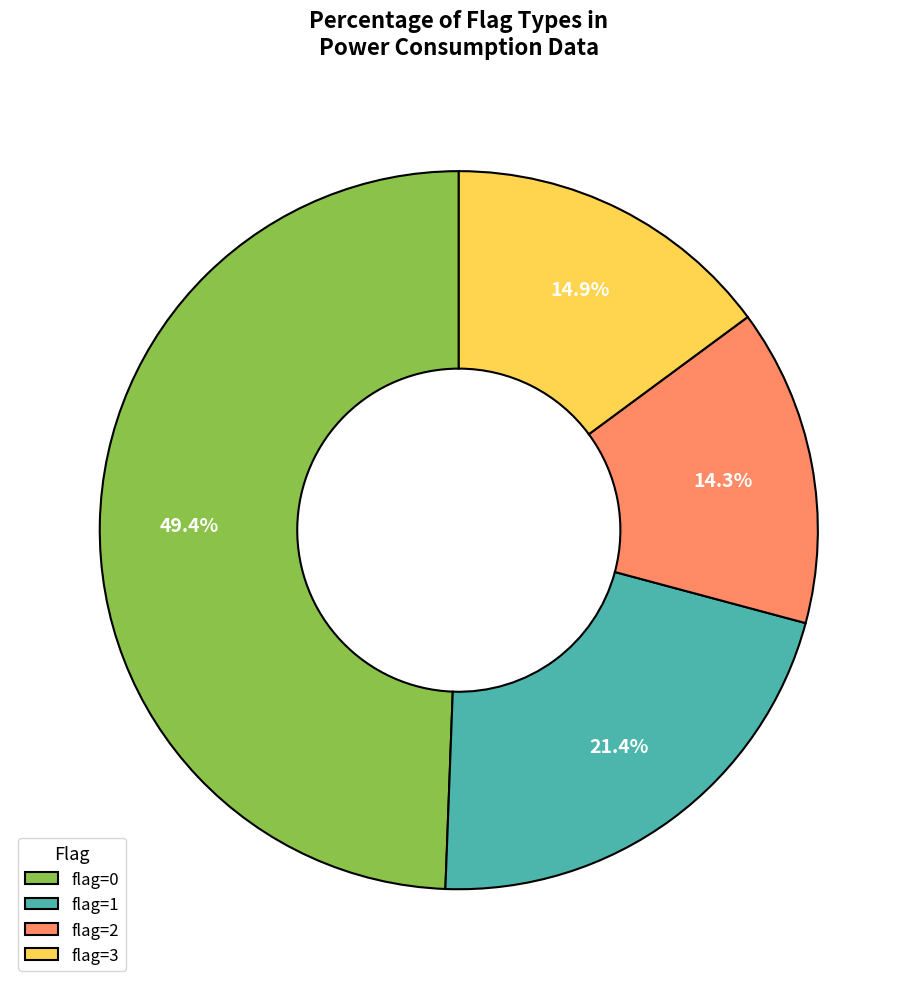

How many segments does this pie chart have?

4